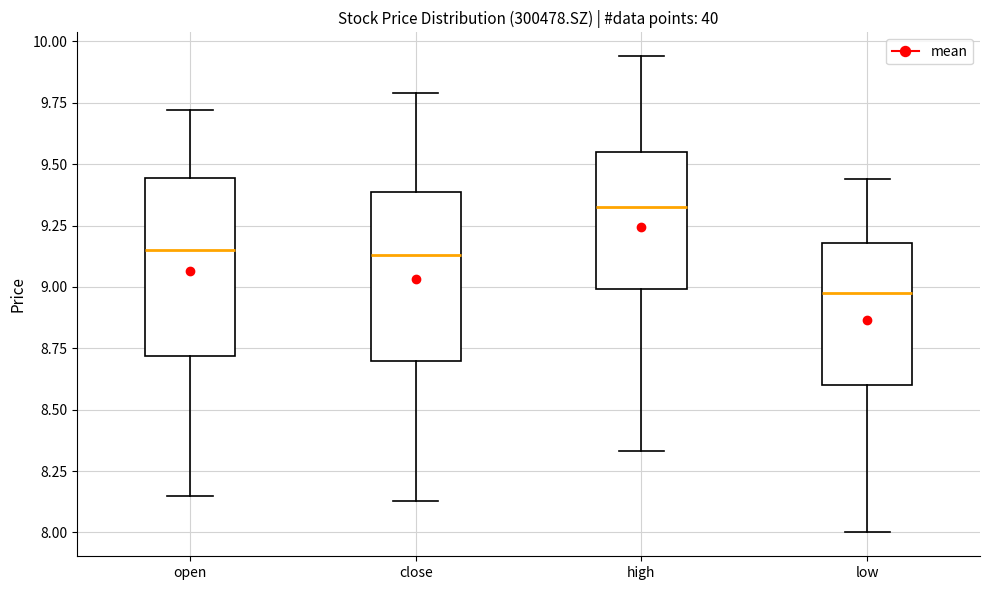

Where does the lower whisker of the box for high end on the y-axis? The values are not printed on the chart, so give them approximately, as read against the axis.

8.35